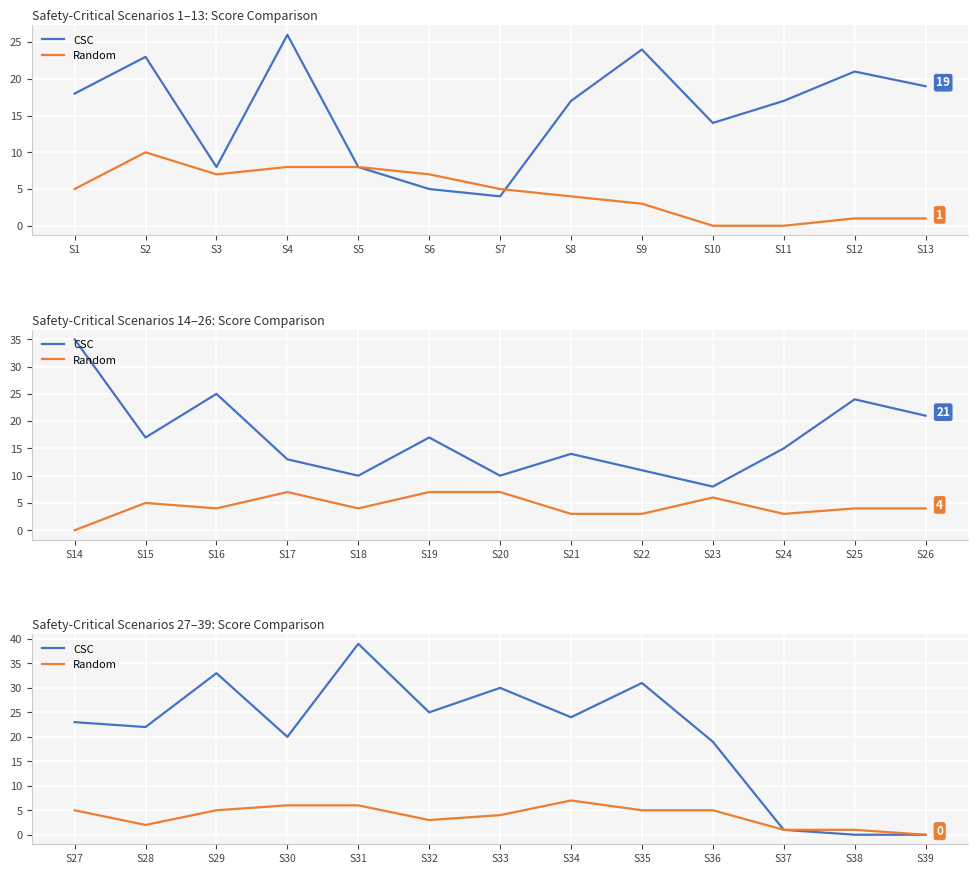

Is the value of CSC at S29 greater than the value of Random at S34?

Yes